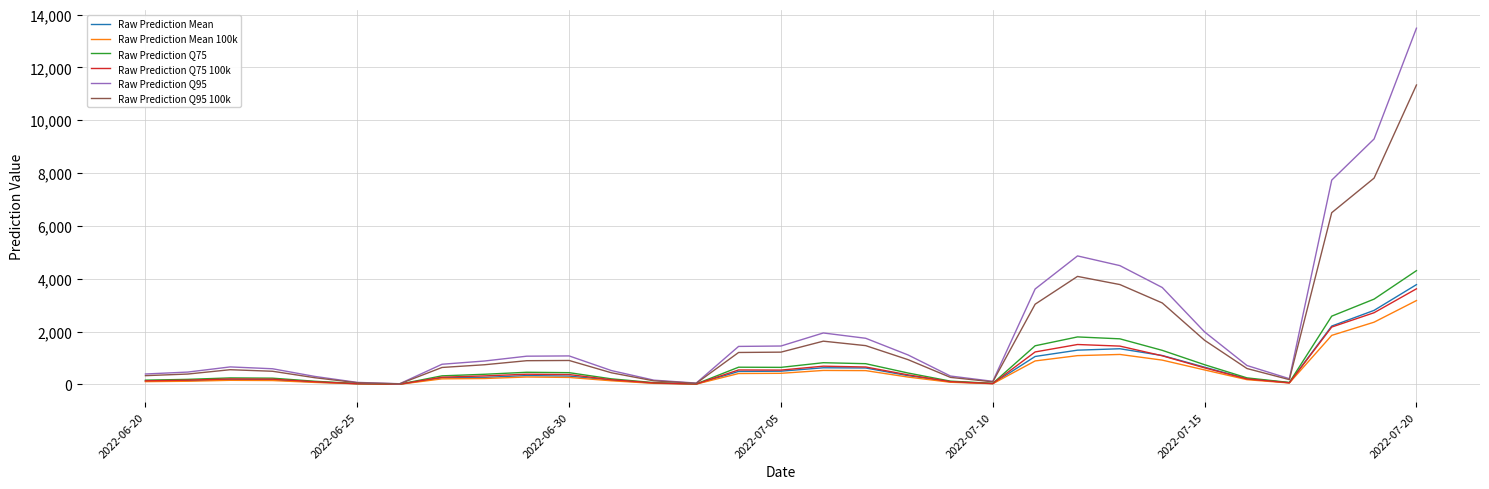

What is the maximum value for Raw Prediction Q75 100k?

3620.4